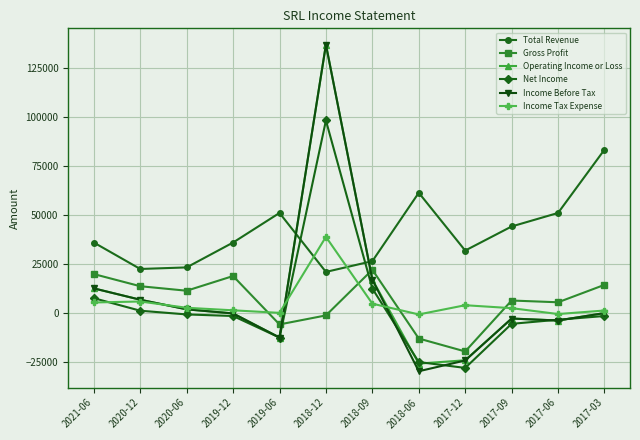

Where is the first local maximum for Total Revenue?

2019-06